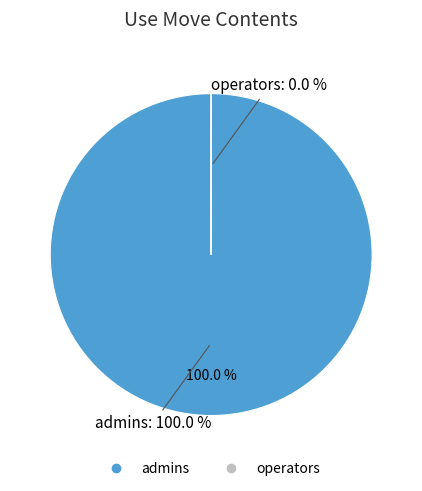

Does operators account for over 50% of the chart?

No